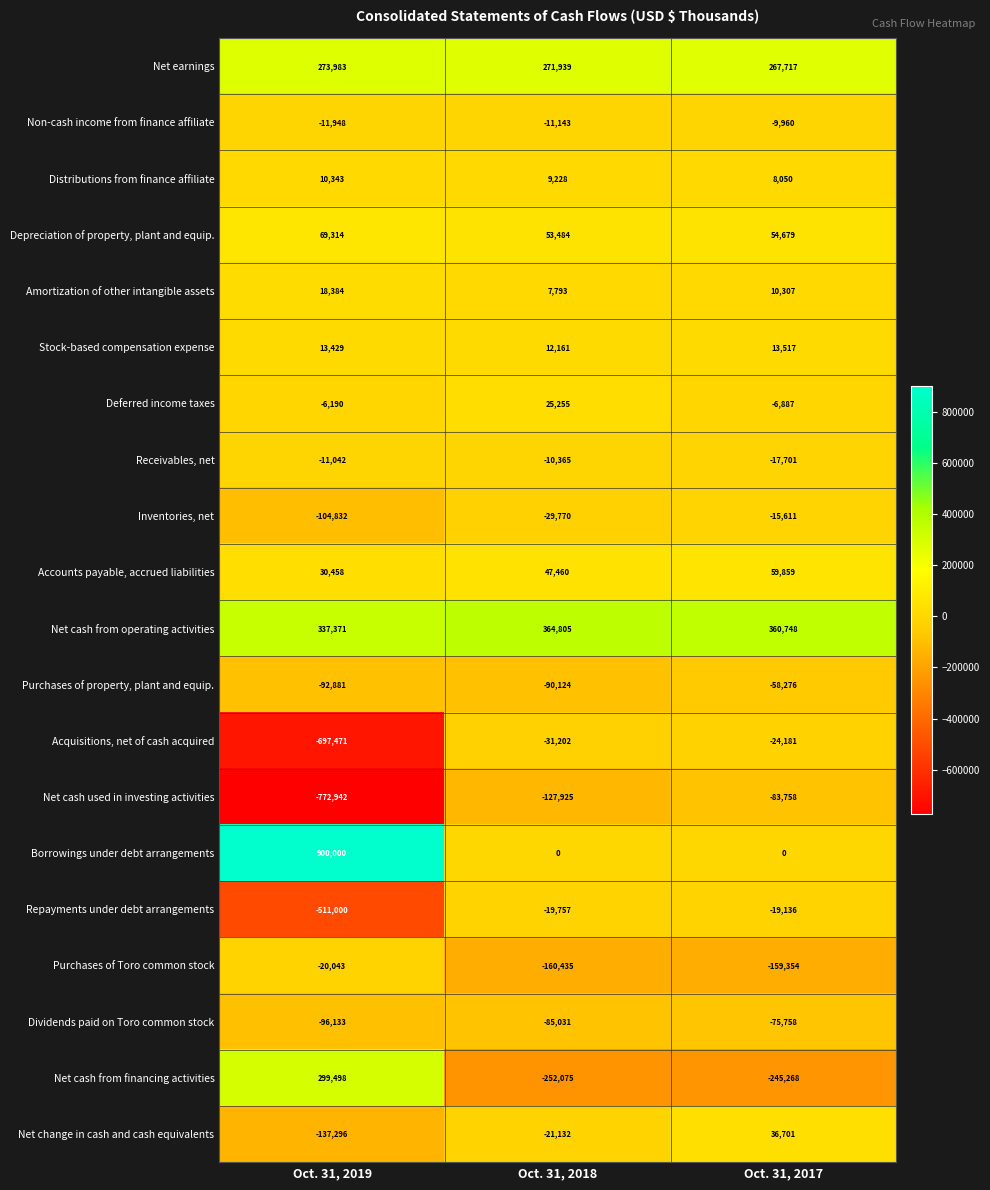

The Non-cash income from finance affiliate series shows -11948 at Oct. 31, 2019. True or false?

True